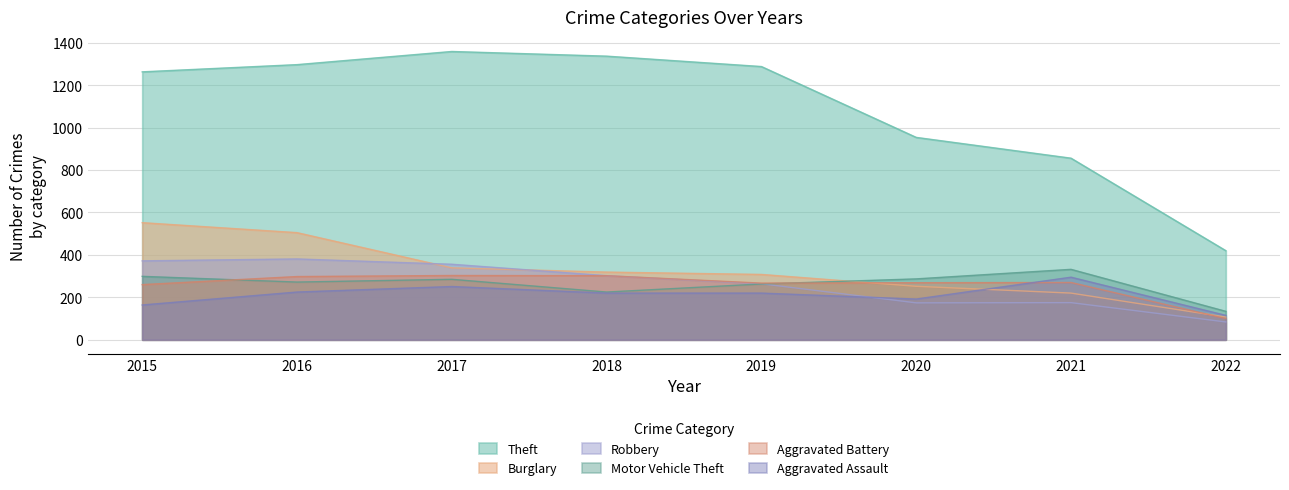

Does the chart have visible grid lines?

Yes